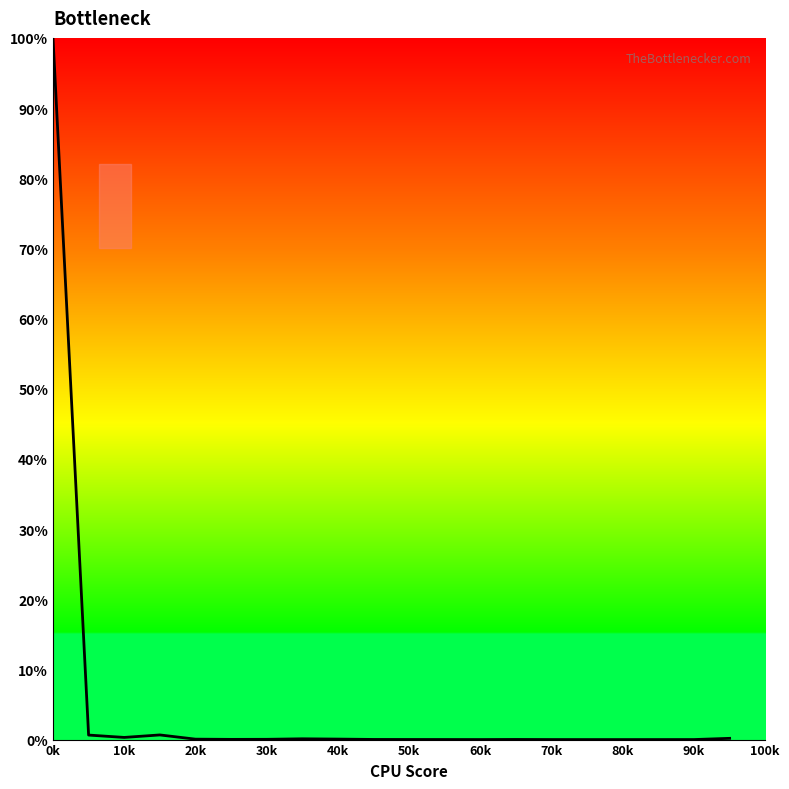

How many lines are shown in the chart?

1